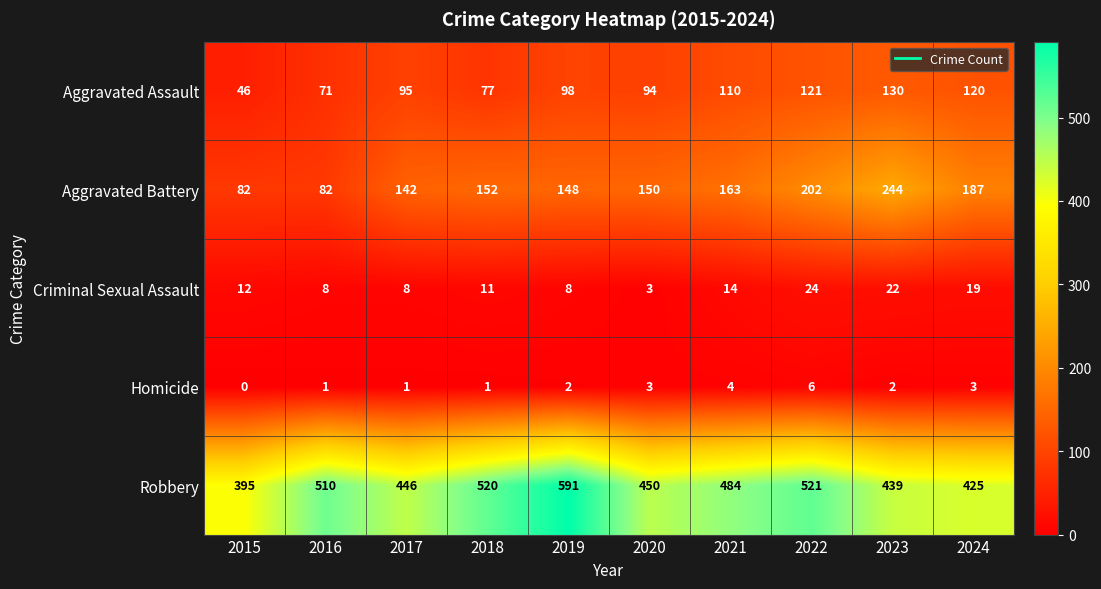

The value of Aggravated Battery at 2018 is 152. True or false?

True